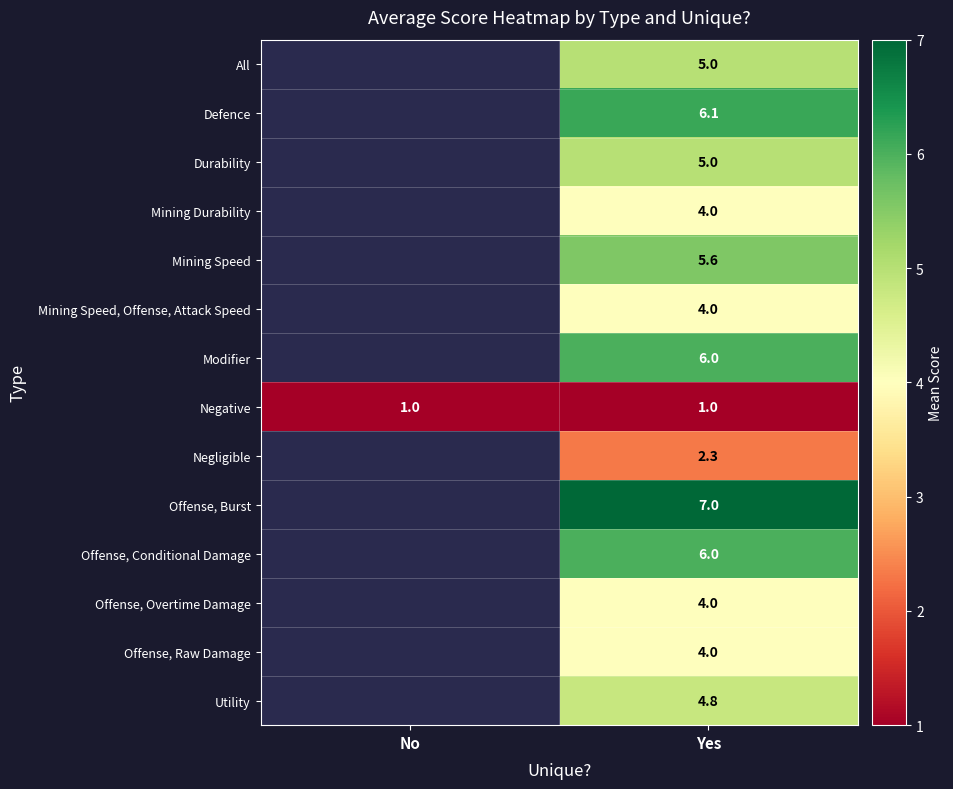

True or false: Offense, Raw Damage has a value of 4.0 at Yes.

True